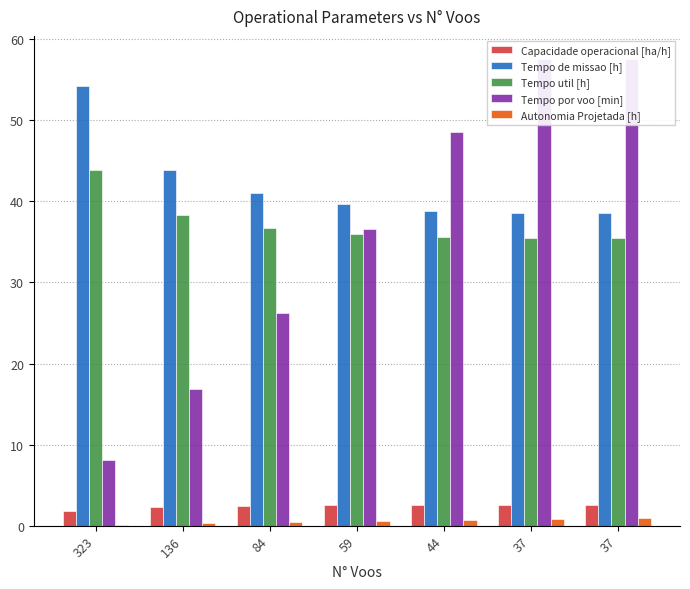

Count the number of categories in the chart.

7